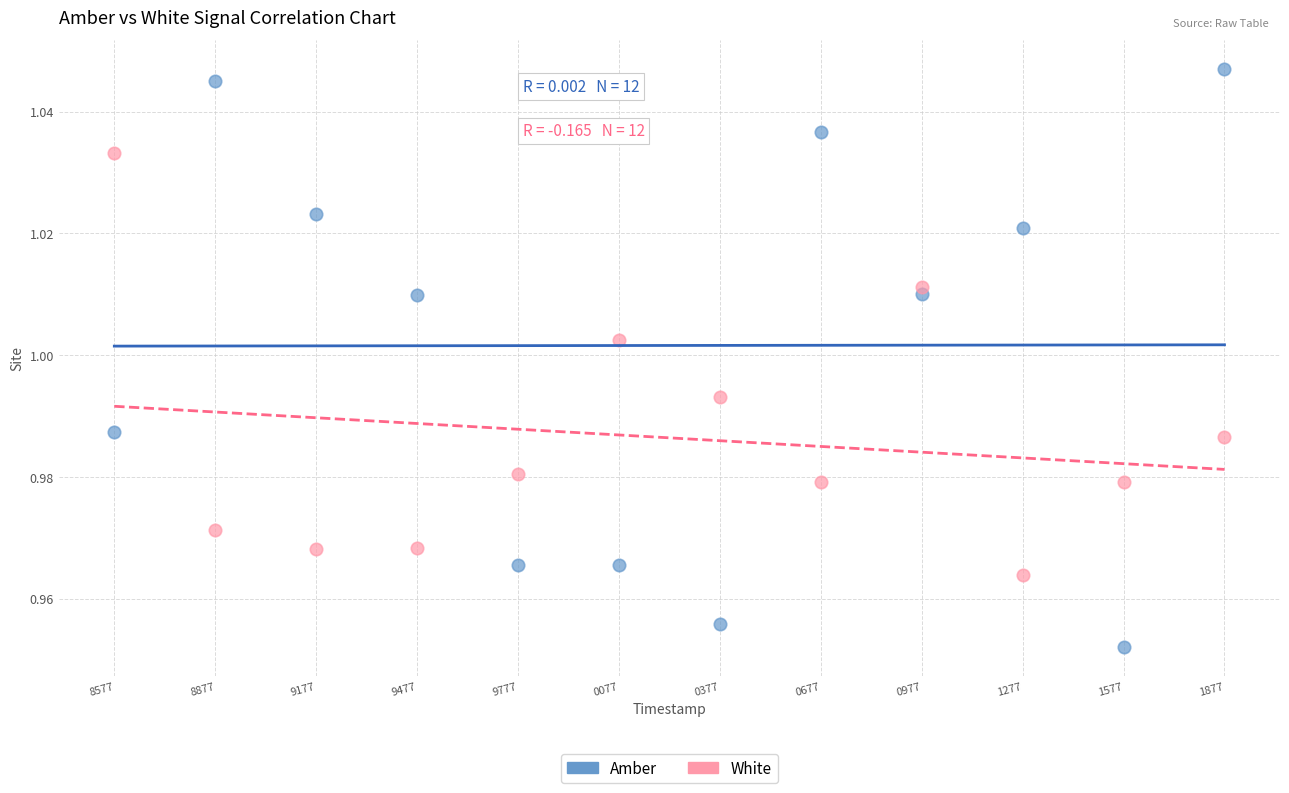

Which series contains the lowest Y value?

Amber